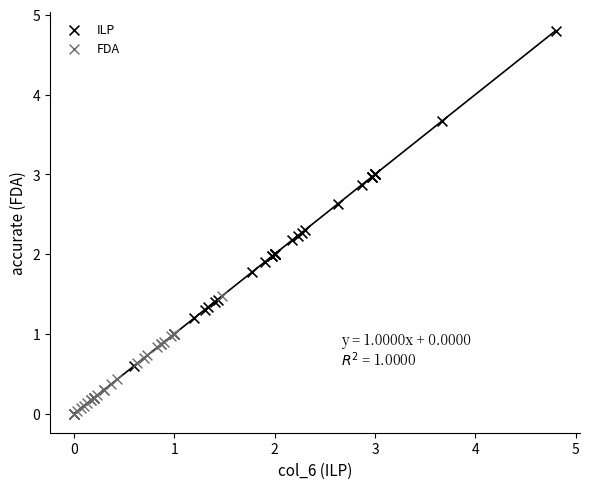

Which series has the largest Y range (max minus min)?

ILP